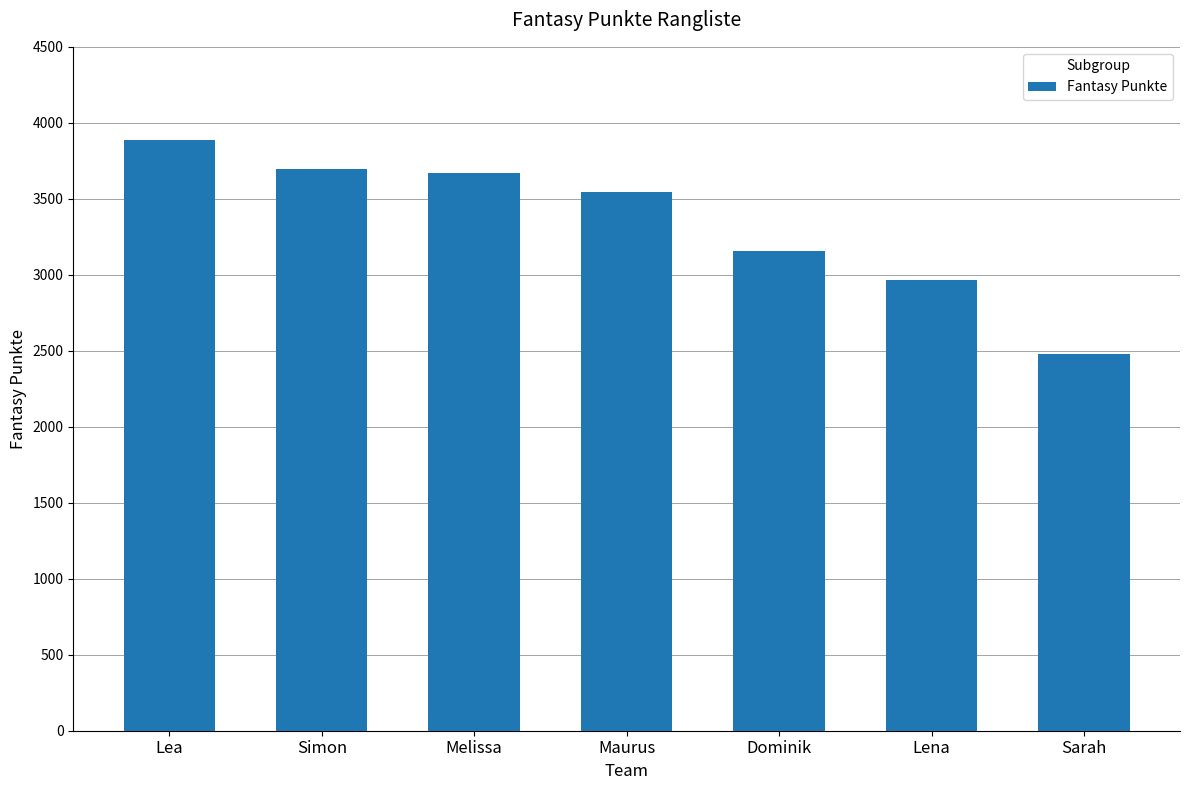

What position from the left is Lea?

1